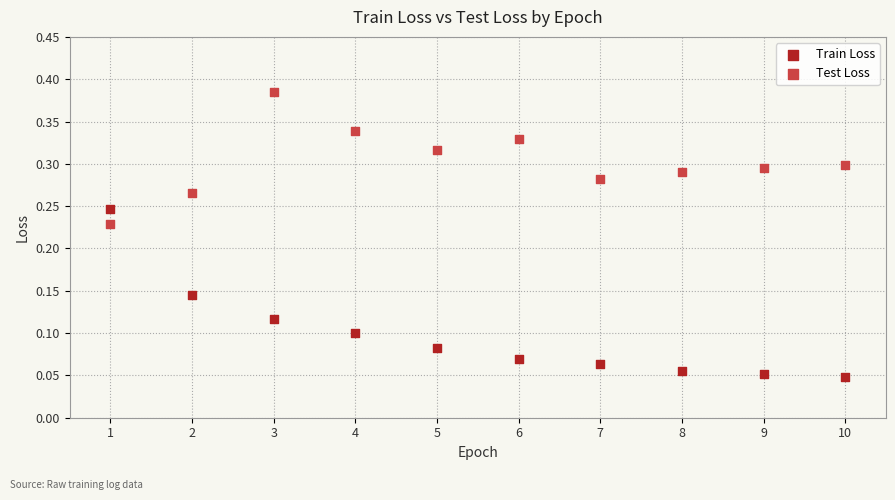

What are all the series names shown in the legend?

Train Loss, Test Loss